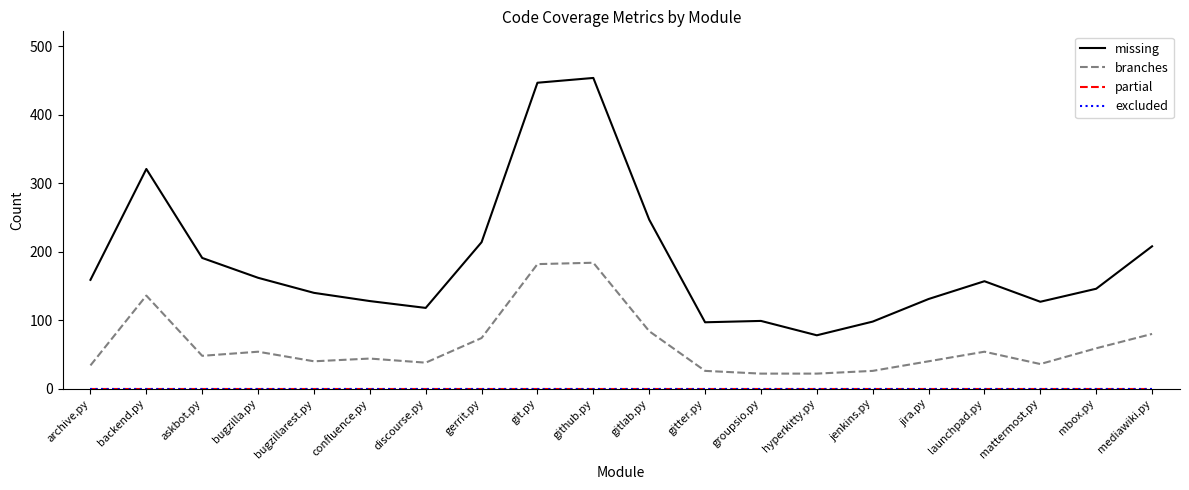

At which category does branches reach its first local peak?

backend.py